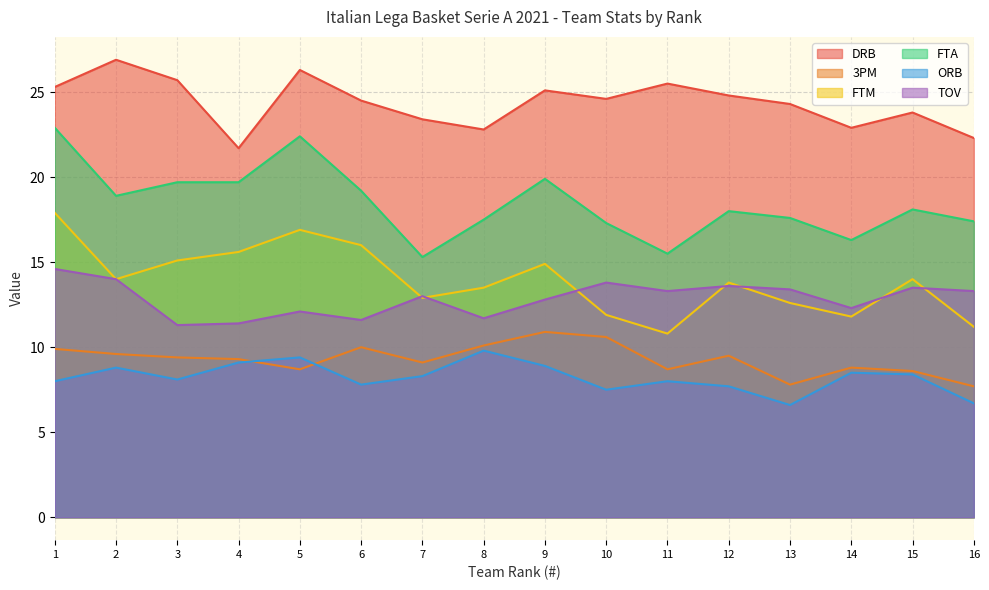

What is the greatest value displayed?

26.9